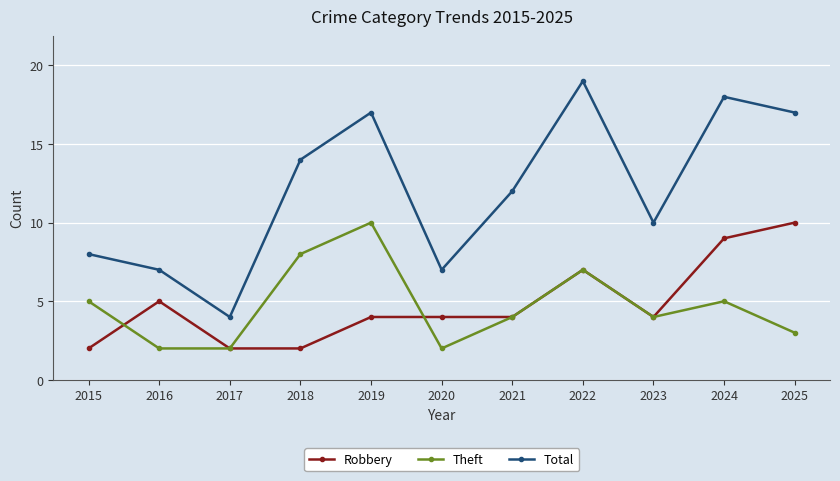

What is the total value across all series at 2017?

8